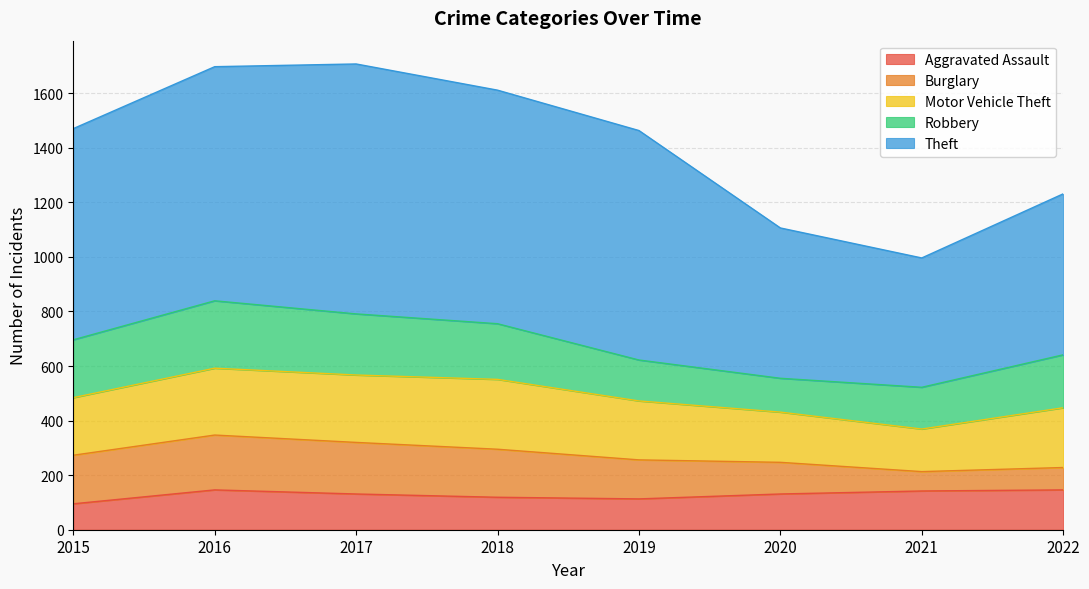

Which series has the widest spread of values?

Theft